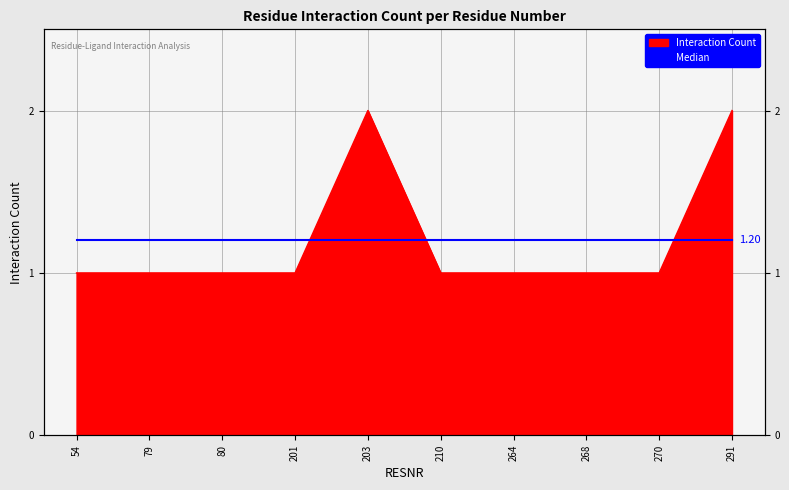

Reading left to right, list all the values displayed in this chart.

1	1	1	1	2	1	1	1	1	2